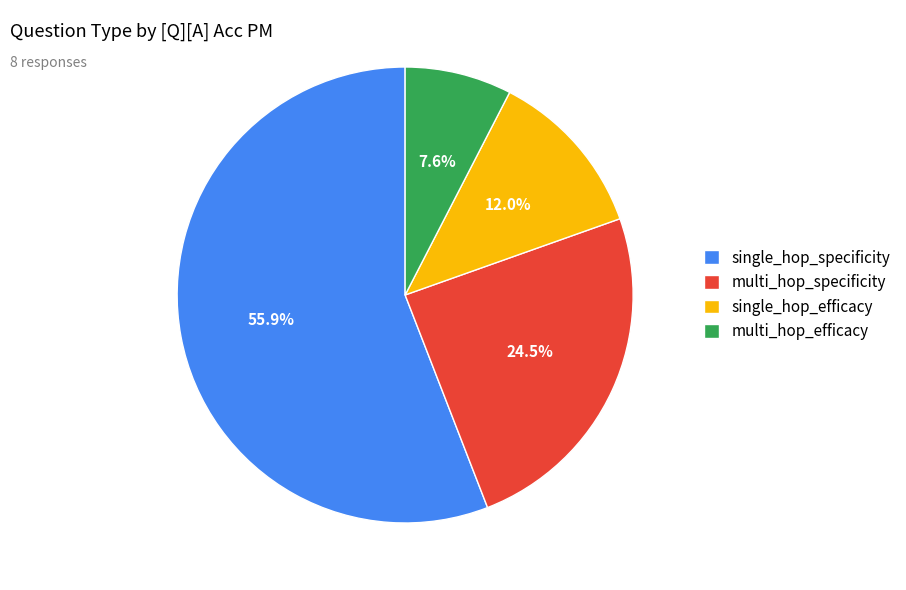

To the nearest percent, what is the difference between the single_hop_efficacy and single_hop_specificity slice percentages?

44%